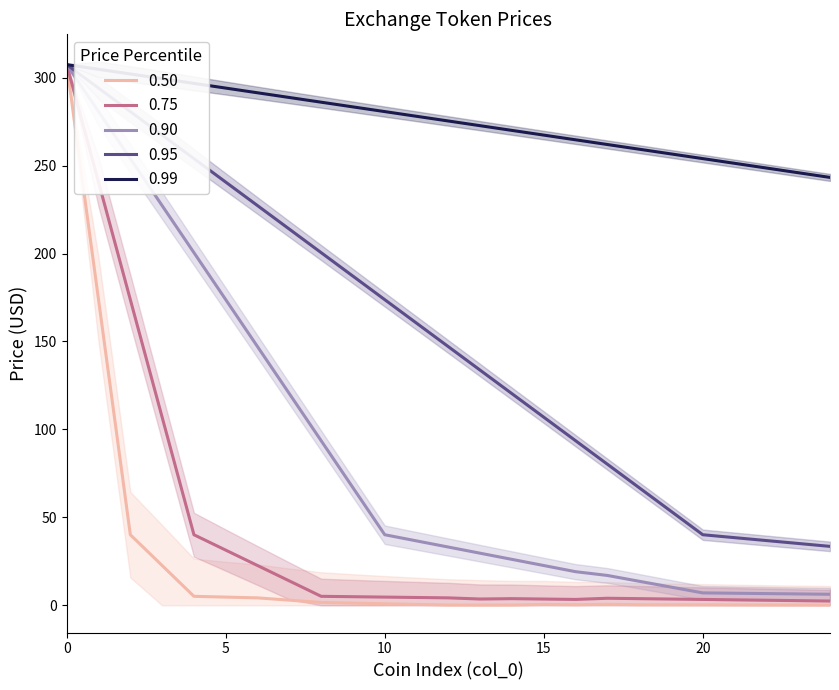

True or false: 0.95 has a value of 105.8 at 10.

False